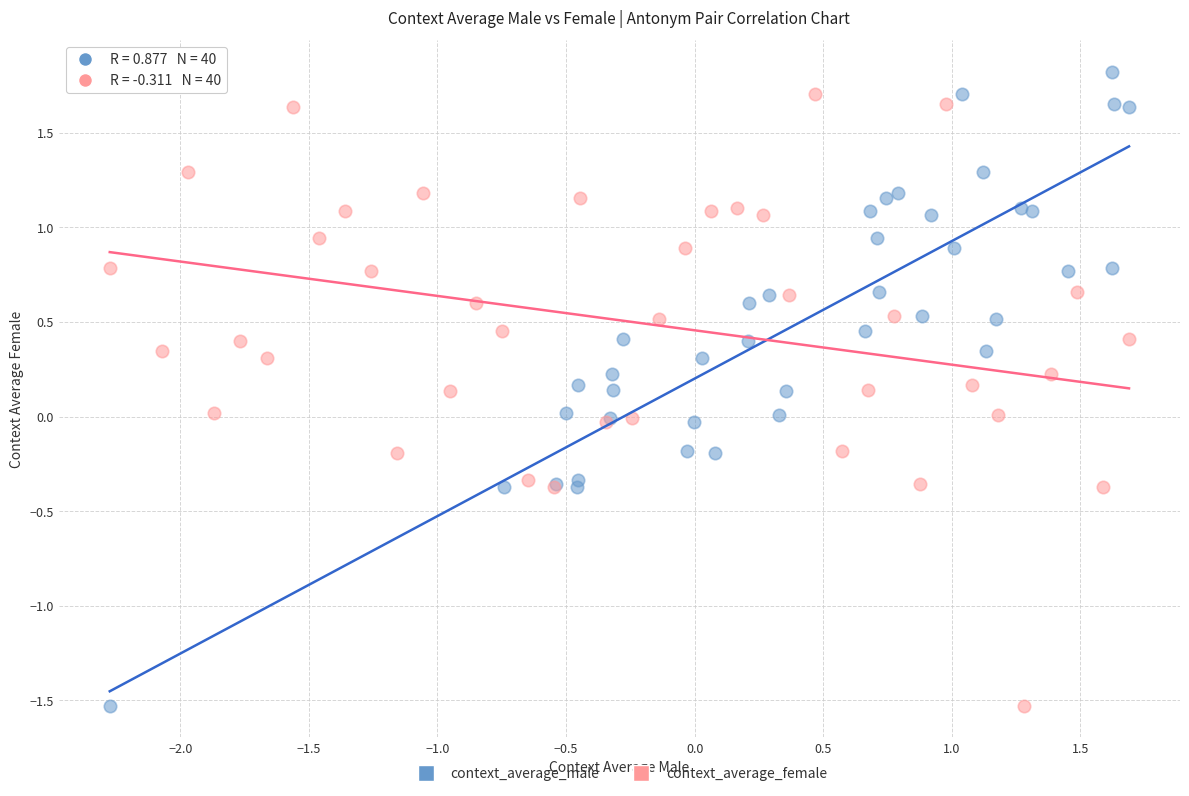

What are all the series names shown in the legend?

context_average_male, context_average_female